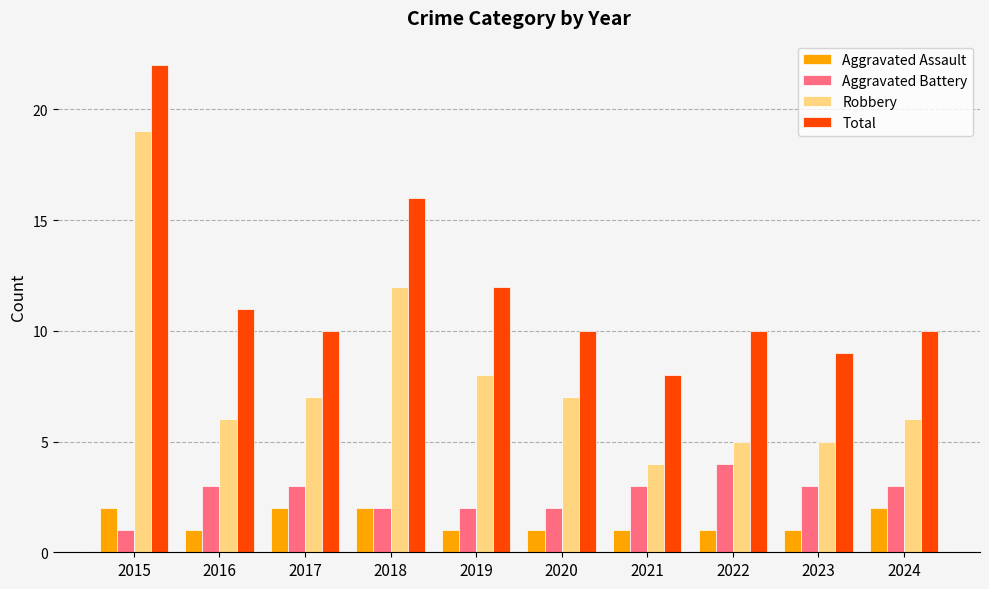

Reading left to right, what are all the values shown in this chart?

Aggravated Assault: 2	1	2	2	1	1	1	1	1	2
Aggravated Battery: 1	3	3	2	2	2	3	4	3	3
Robbery: 19	6	7	12	8	7	4	5	5	6
Total: 22	11	10	16	12	10	8	10	9	10